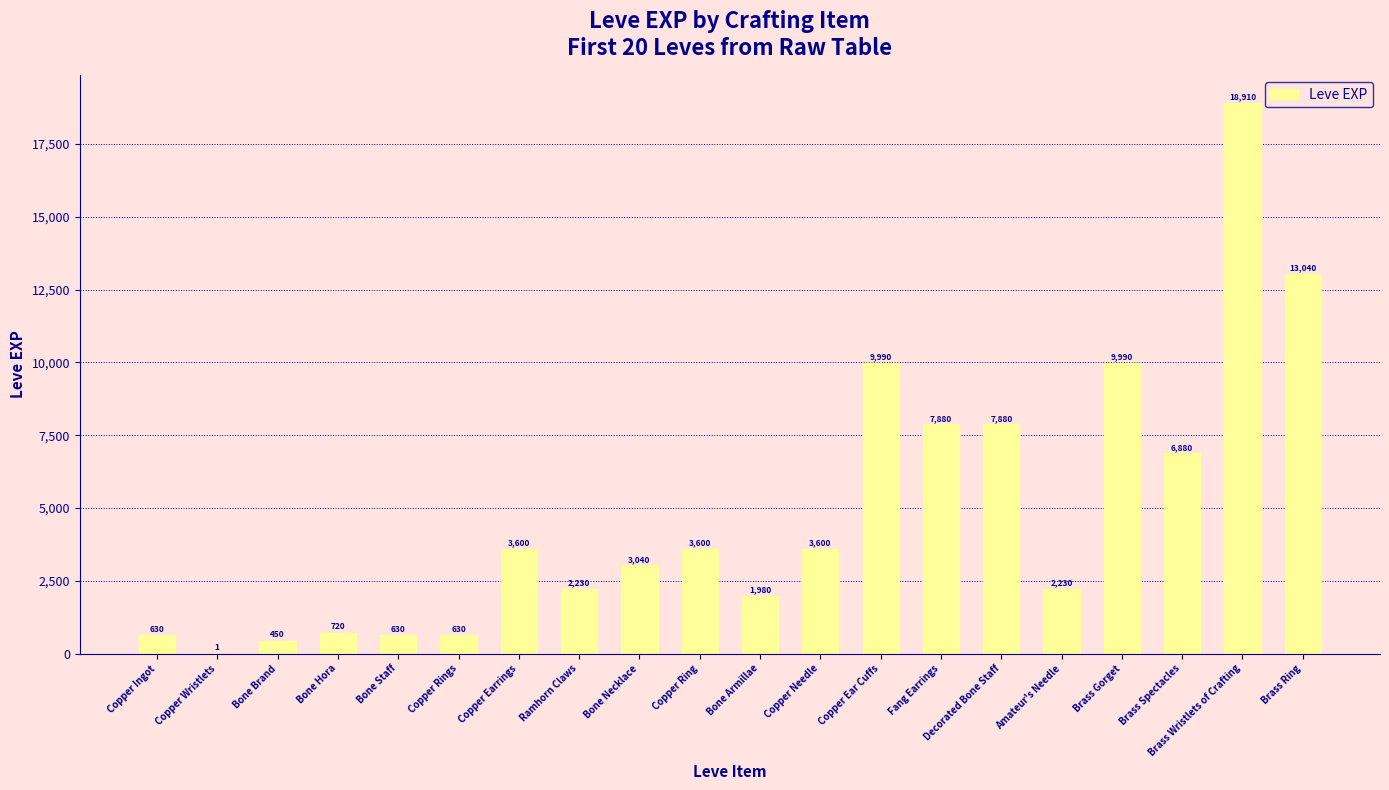

Which label corresponds to the largest value in the chart?

Brass Wristlets of Crafting